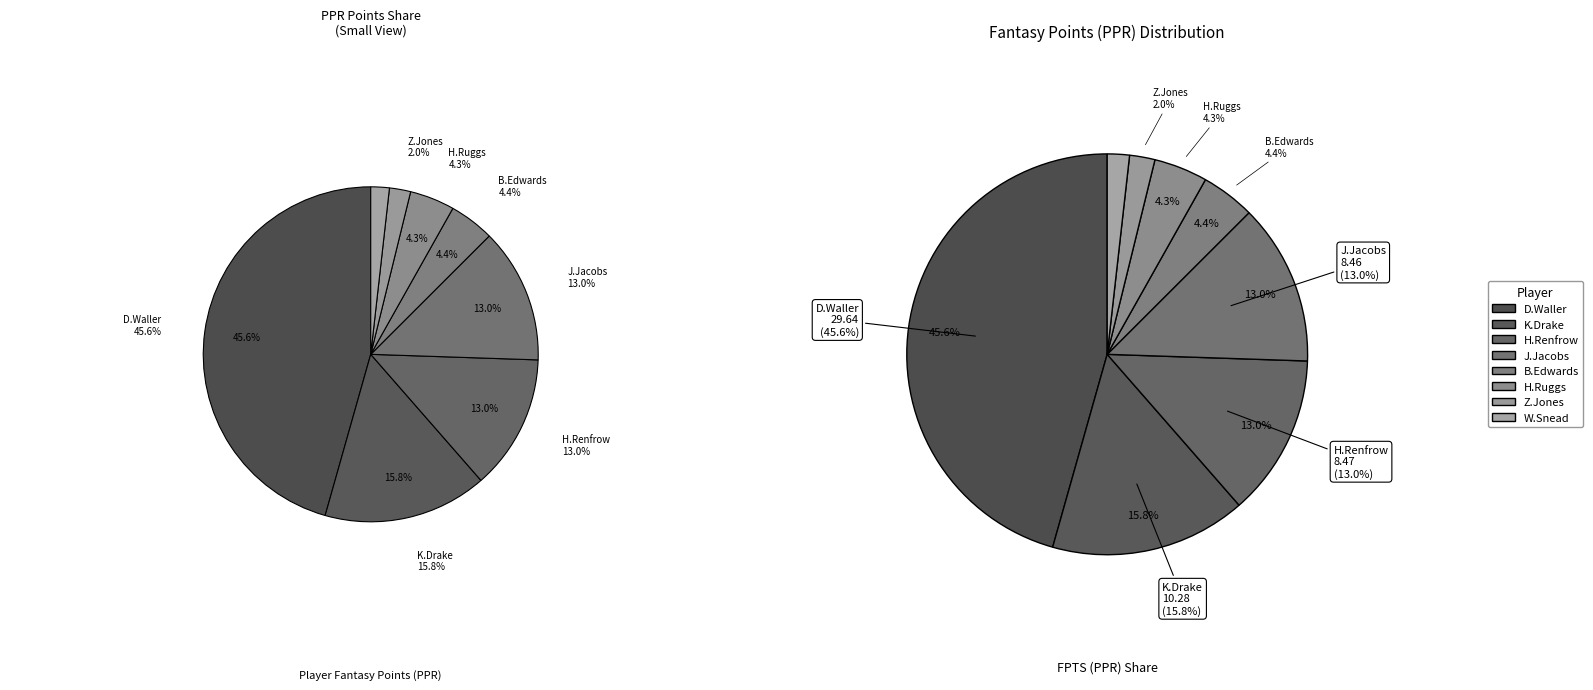

What is the largest slice in the pie chart?

D.Waller